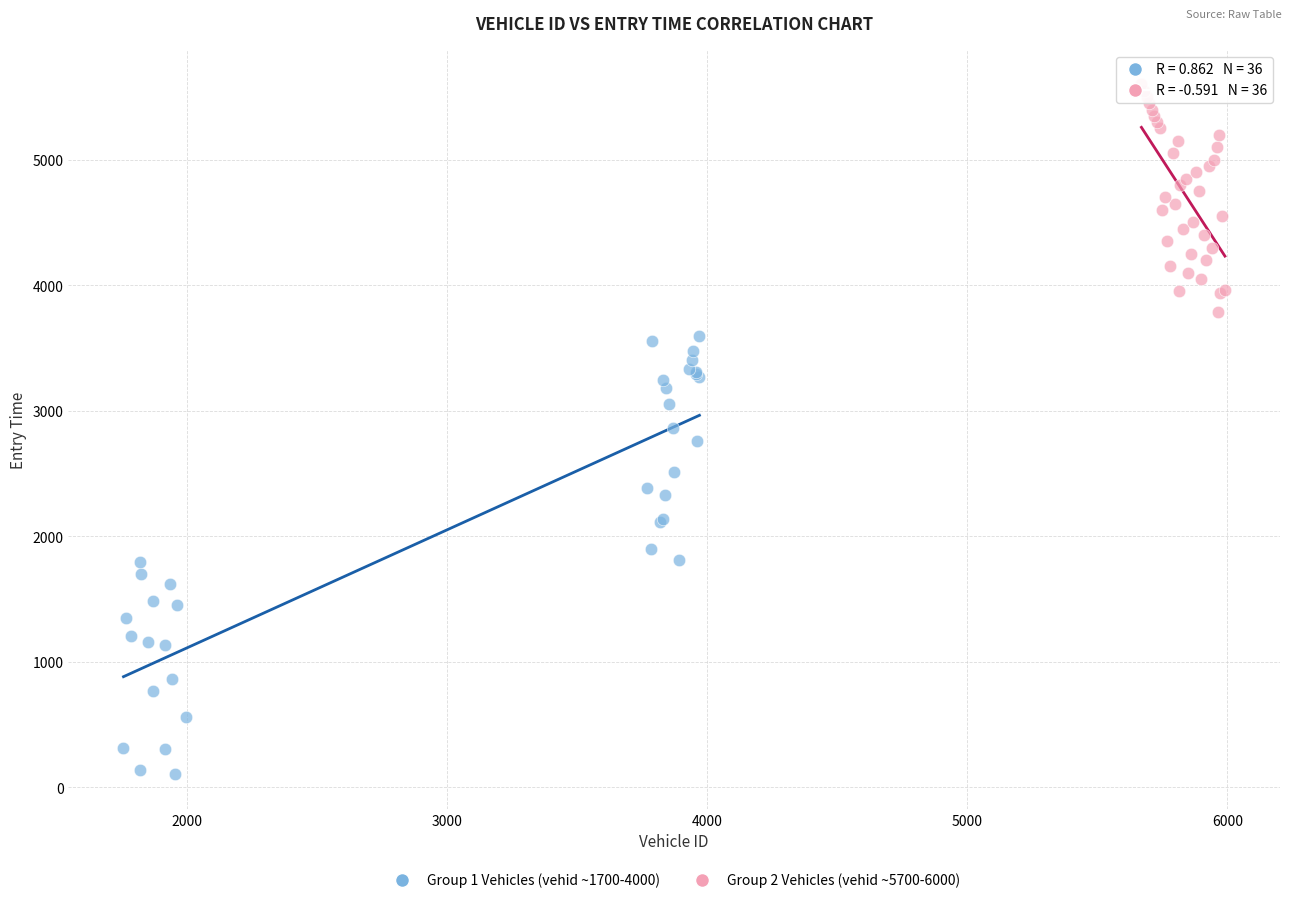

Which series reaches the minimum Y coordinate?

Group 1 Vehicles (vehid ~1700-4000)